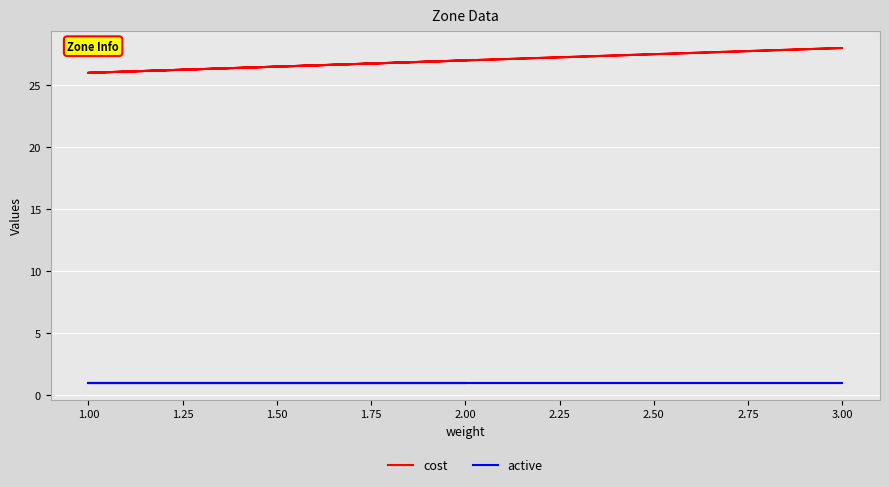

What are all the series names shown in the legend?

cost, active